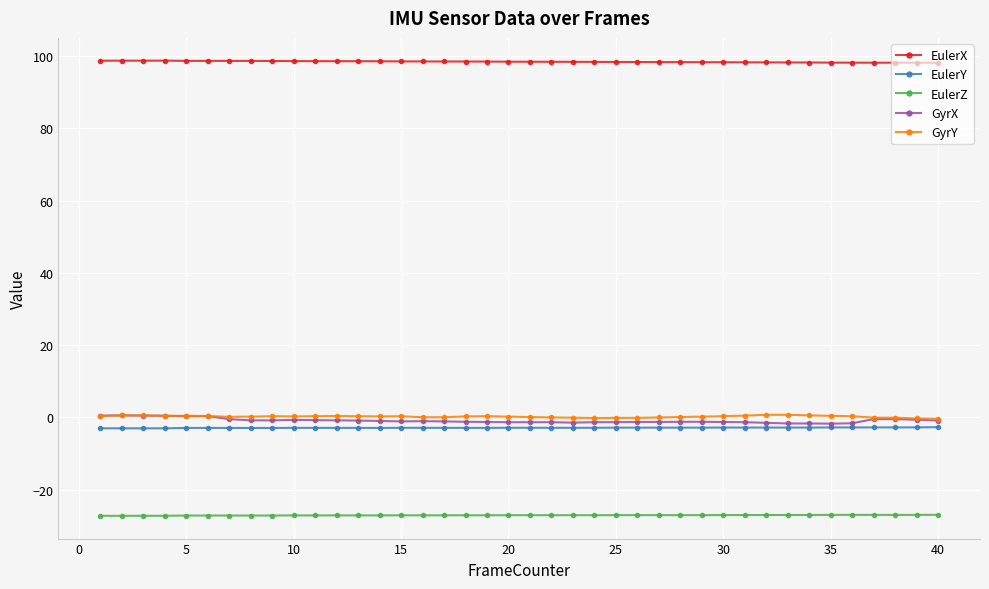

What is the maximum value shown in the chart?

98.8